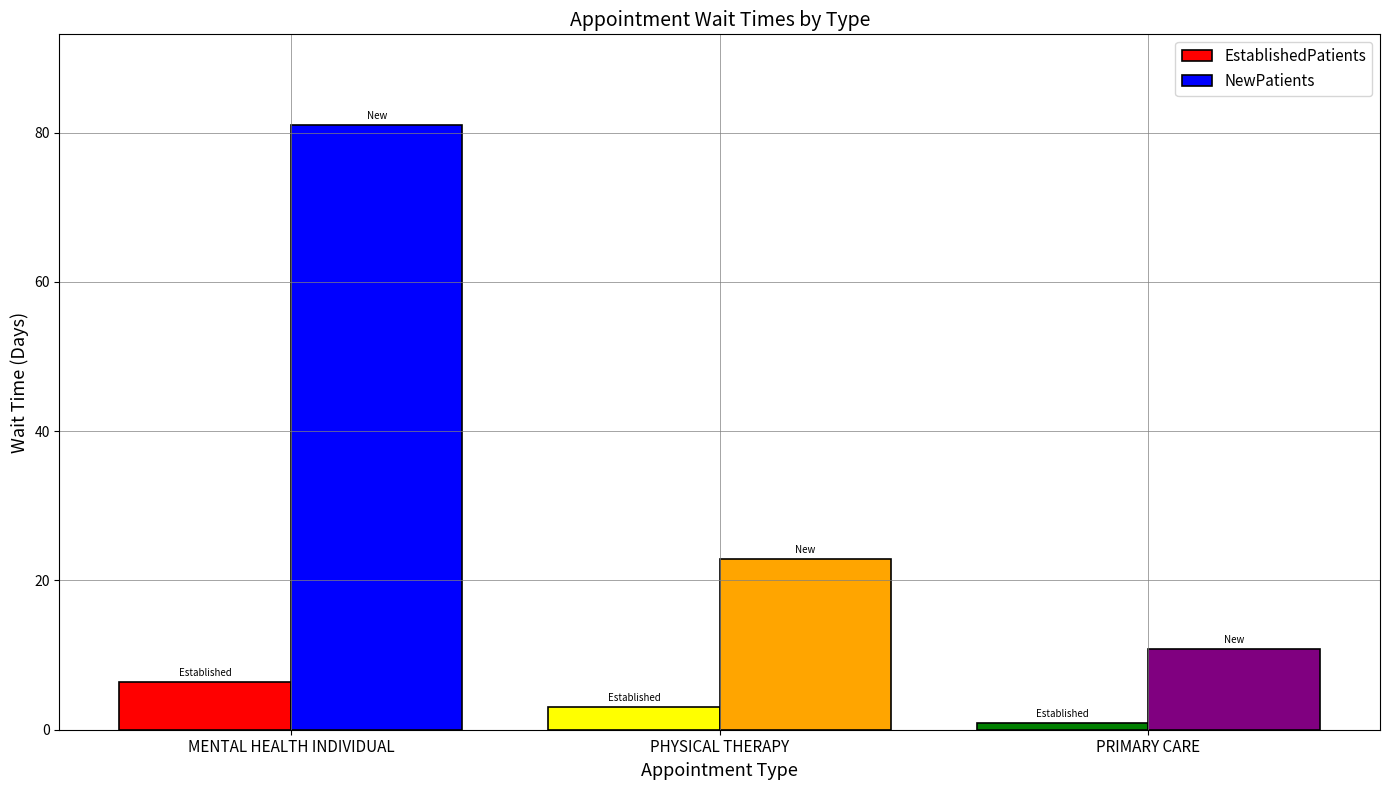

Does the chart contain any negative values?

No